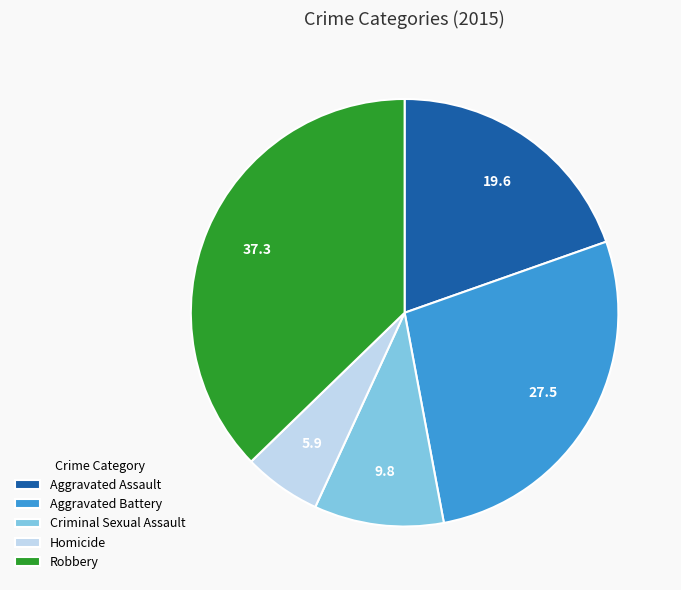

Is the sum of Criminal Sexual Assault and Homicide greater than half?

No